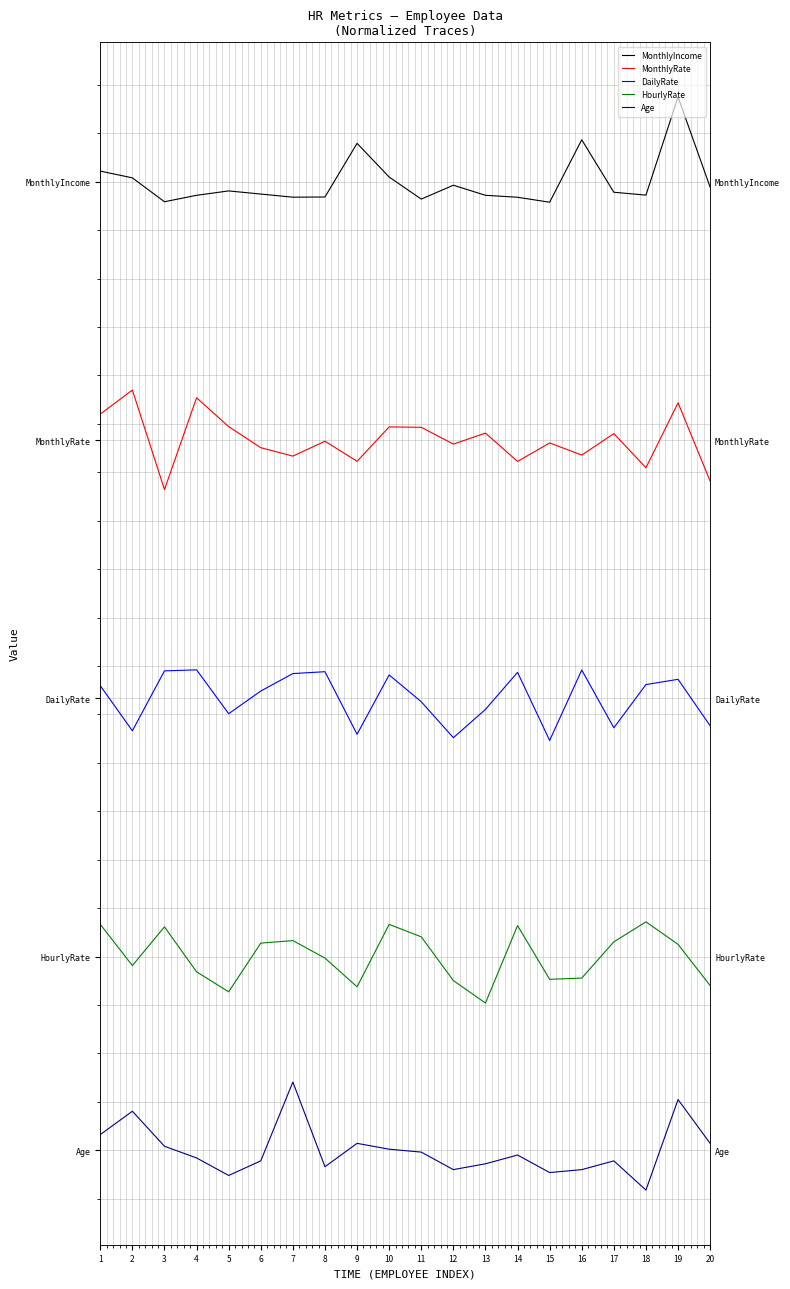

True or false: Age and MonthlyIncome intersect in this chart.

False